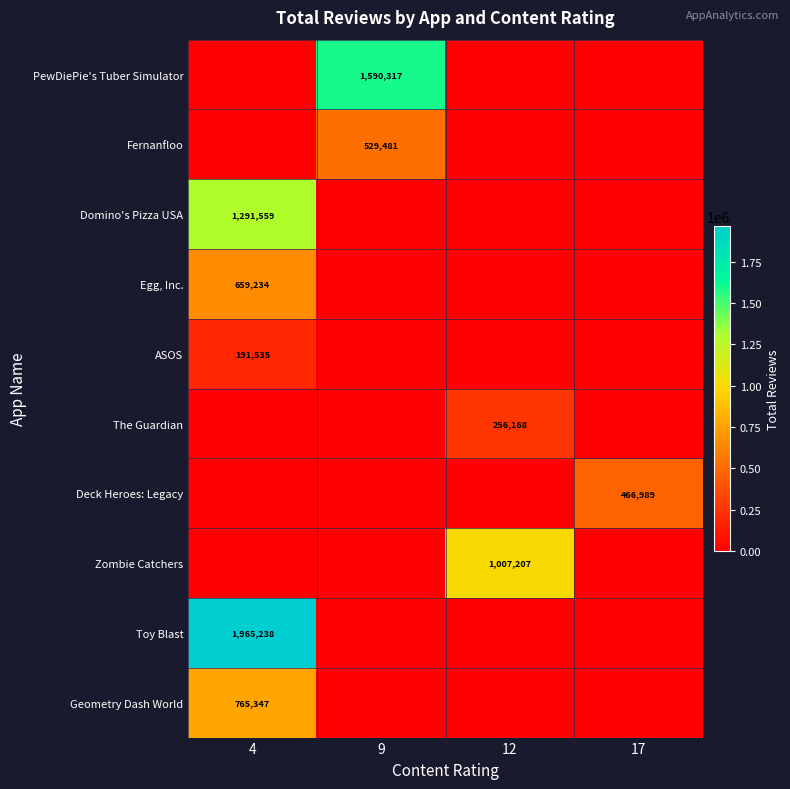

The value of ASOS at 4 is 253966. True or false?

False